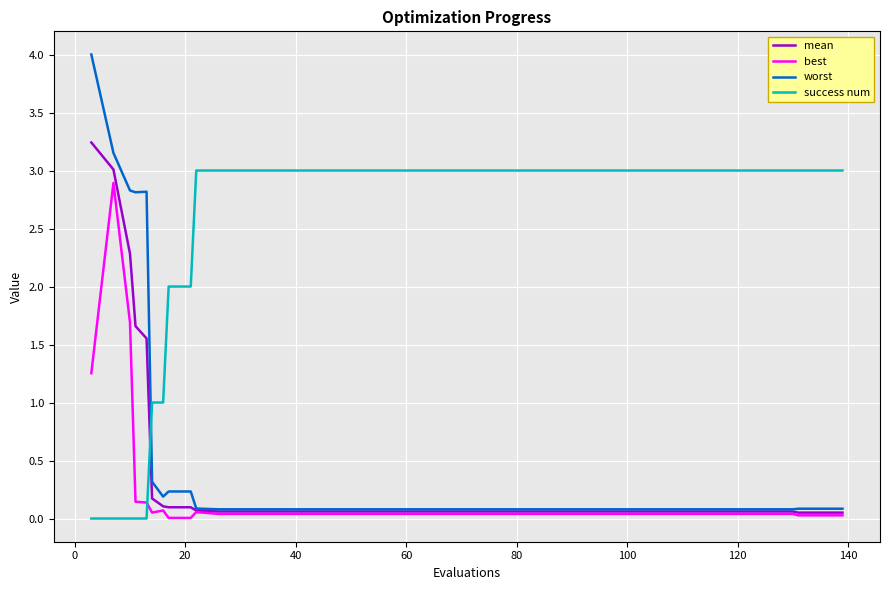

How many times do success num and worst cross each other?

1